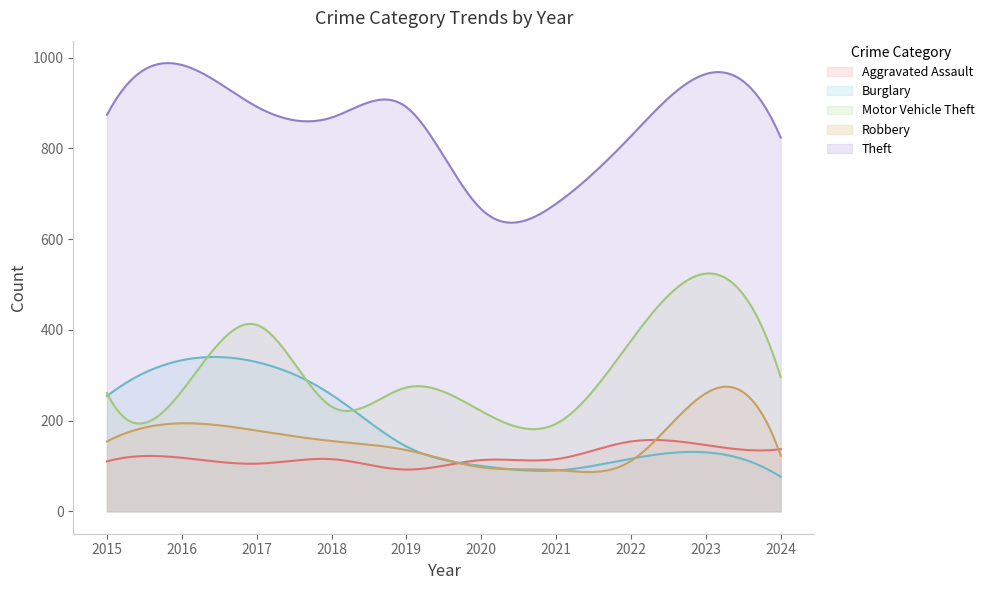

Does the chart display data point markers on the line(s)?

No